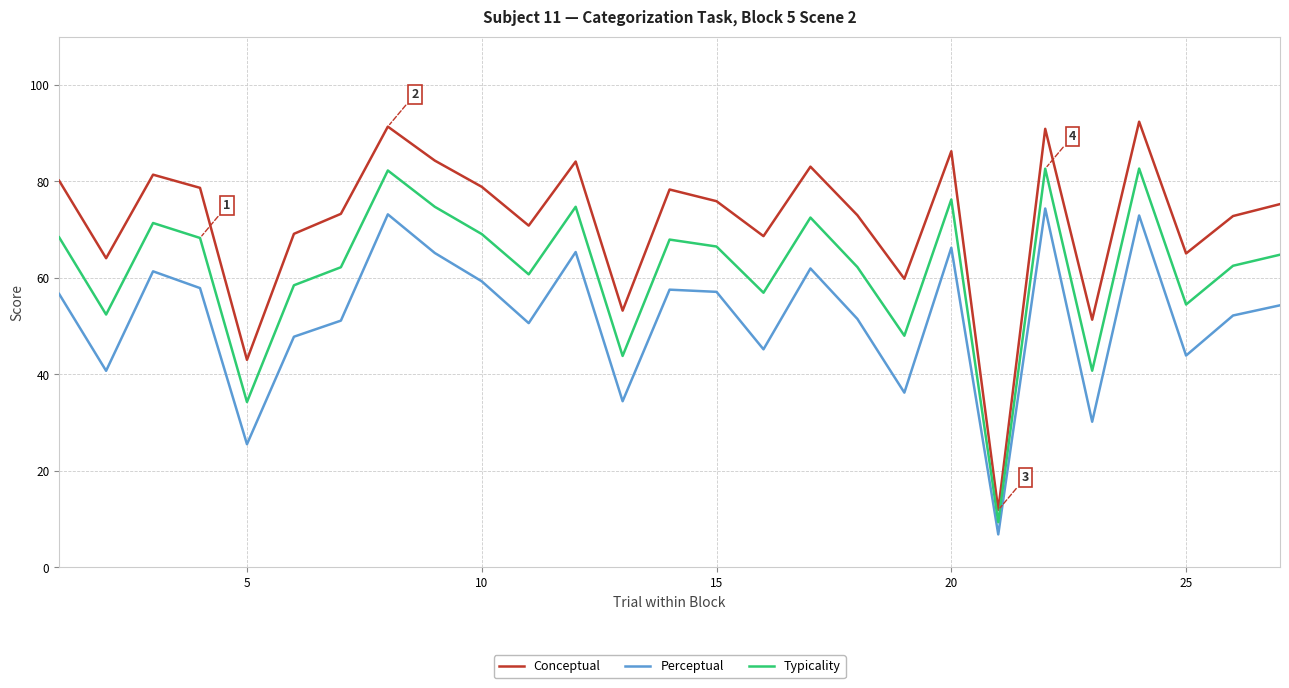

Rank the series by their average value, from highest to lowest.

Conceptual, Typicality, Perceptual